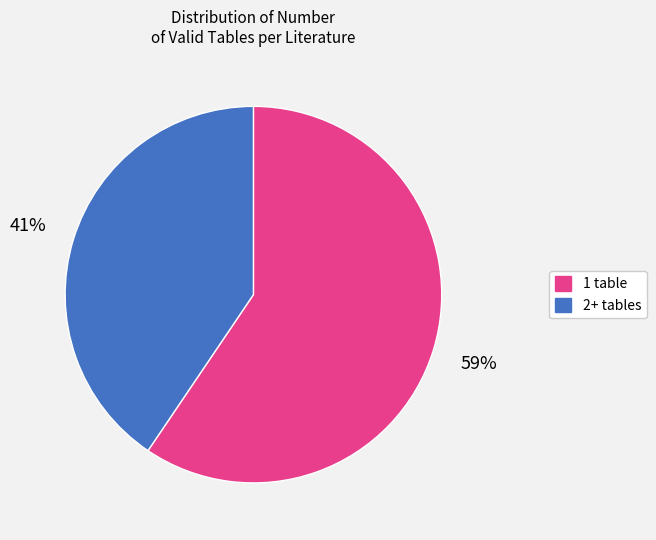

How many segments does this pie chart have?

2